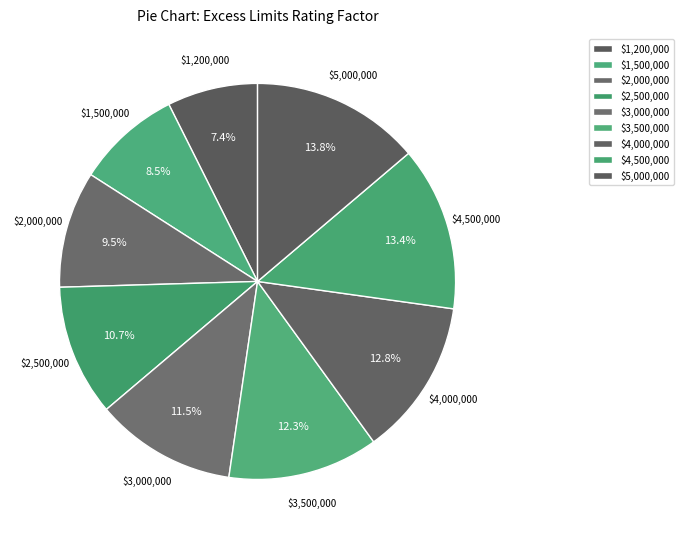

Is $1,500,000 the majority of the pie?

No